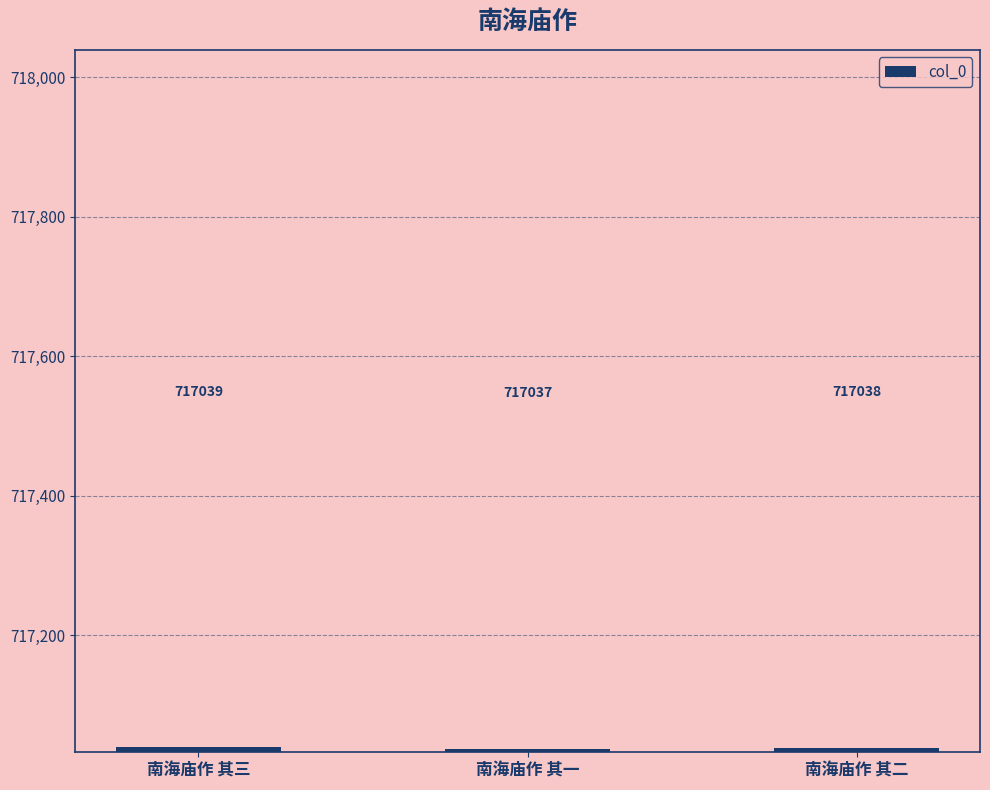

Read the value at 南海庙作 其二.

717038